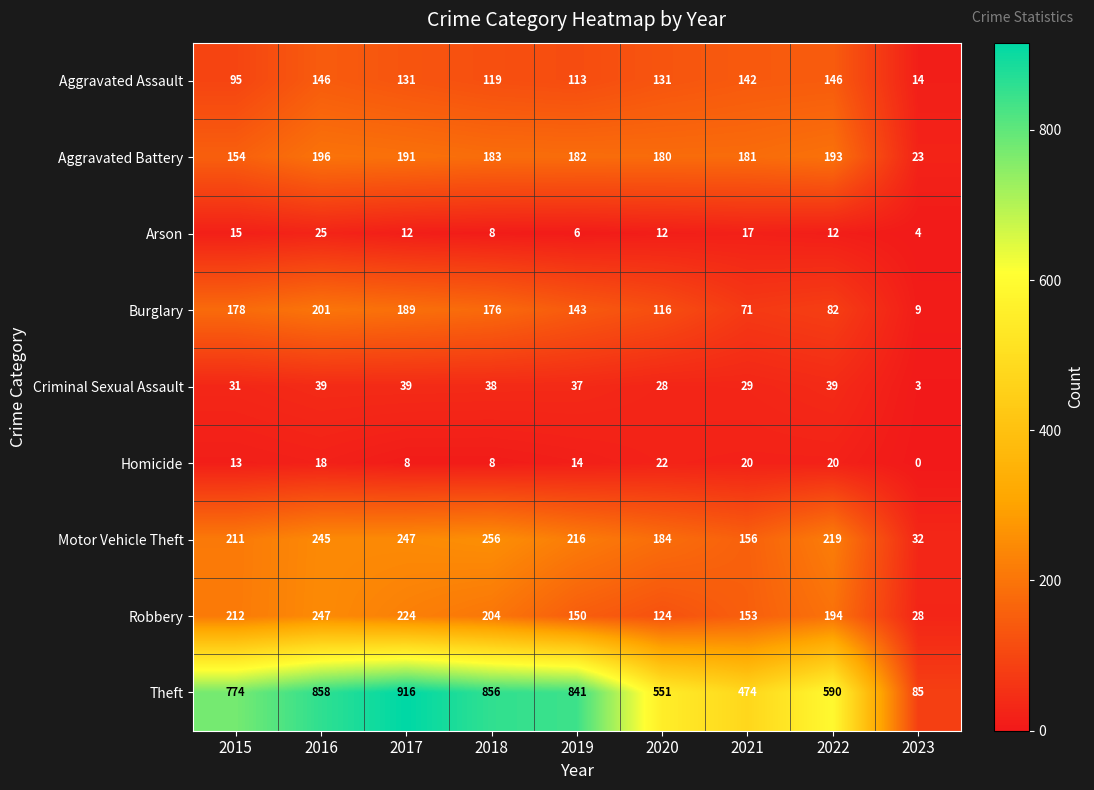

True or false: Aggravated Battery has a value of 183 at 2018.

True